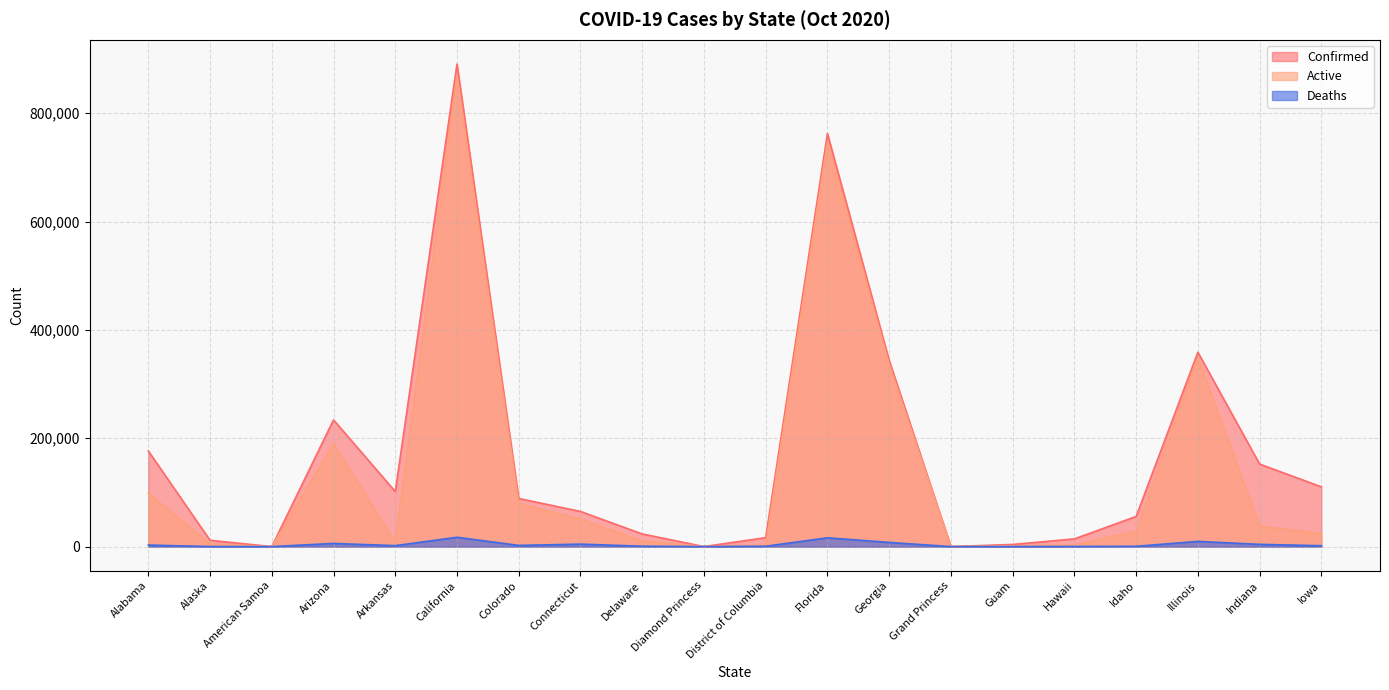

Reading right to left, what are all the values shown in this chart?

Confirmed: 110250	152396	358799	55650	14233	3968	103	343750	762533	16498	49	23375	64871	88849	890889	101596	233912	0	11657	176605
Active: 23985	37627	349194	28555	2880	1502	100	336046	746323	2918	49	10370	50653	79346	869772	8528	189175	0	4783	98407
Deaths: 1594	4144	9605	546	203	68	3	7704	16210	642	0	697	4567	2194	17213	1751	5854	0	68	2828